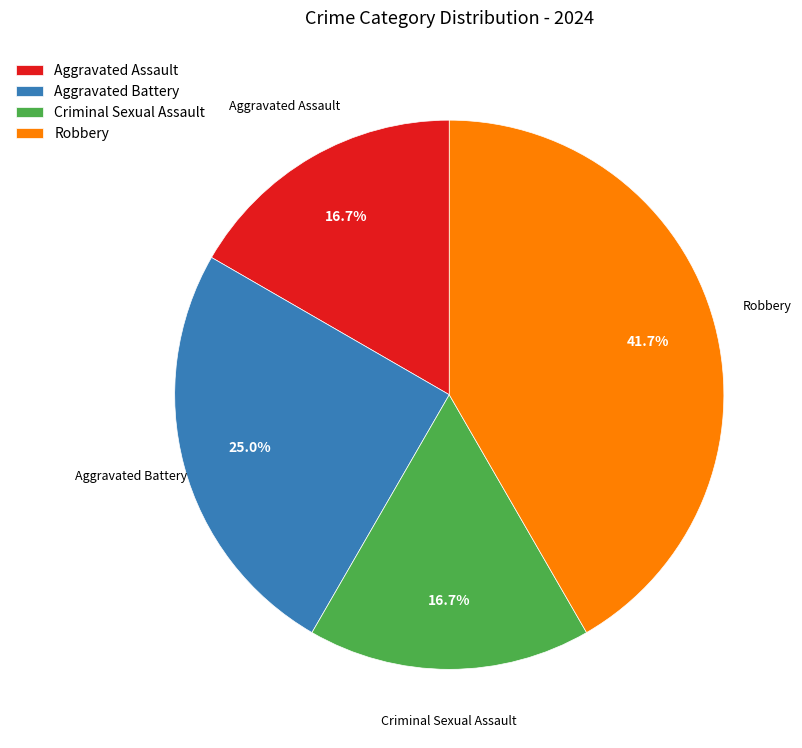

Between Robbery and Criminal Sexual Assault, which is larger?

Robbery